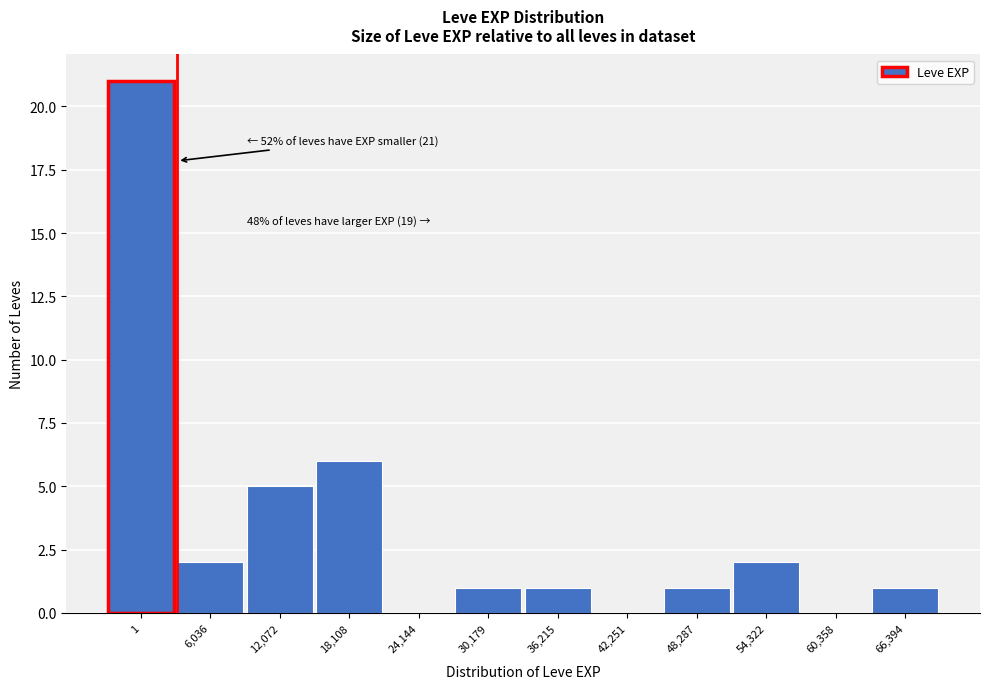

Reading left to right, transcribe all the data shown in this chart.

1=21	6,036=2	12,072=5	18,108=6	24,144=0	30,179=1	36,215=1	42,251=0	48,287=1	54,322=2	60,358=0	66,394=1